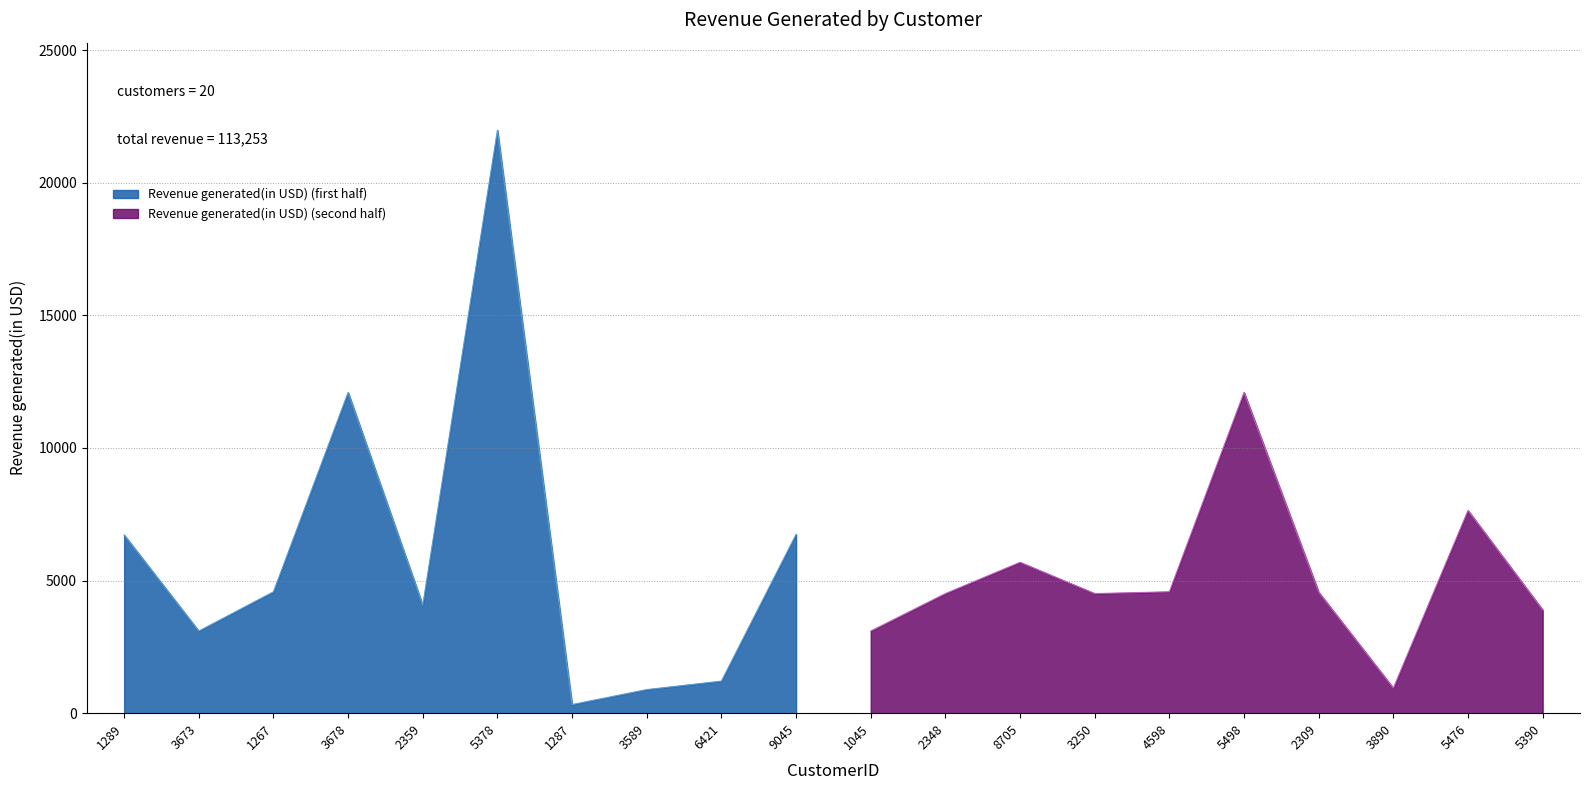

What is the value of the 5th point from the left?

4076